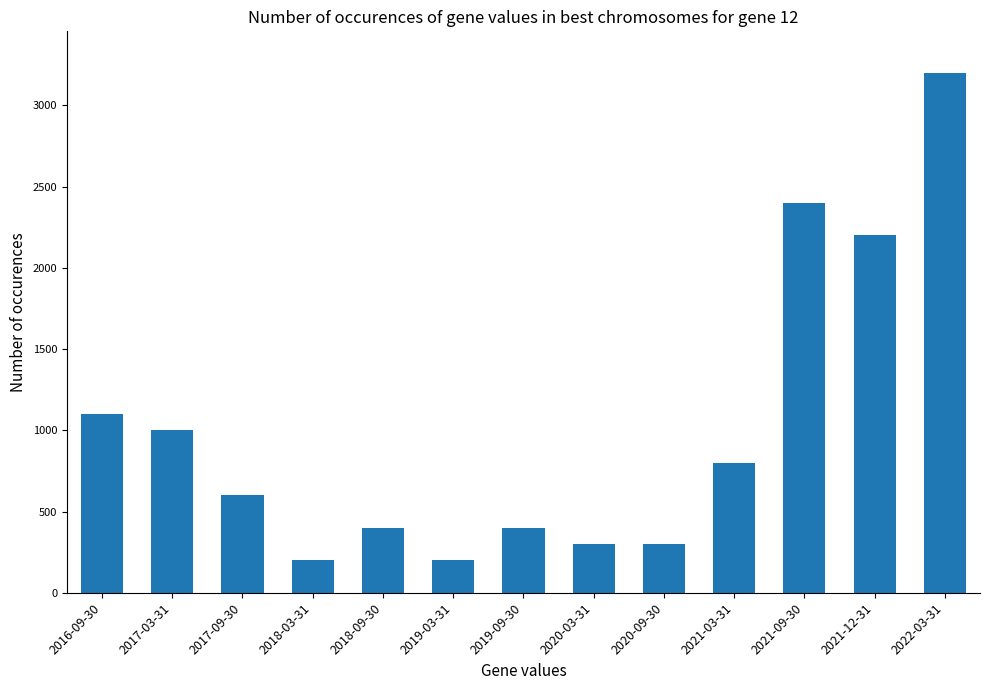

What is the maximum value shown in the chart?

3200